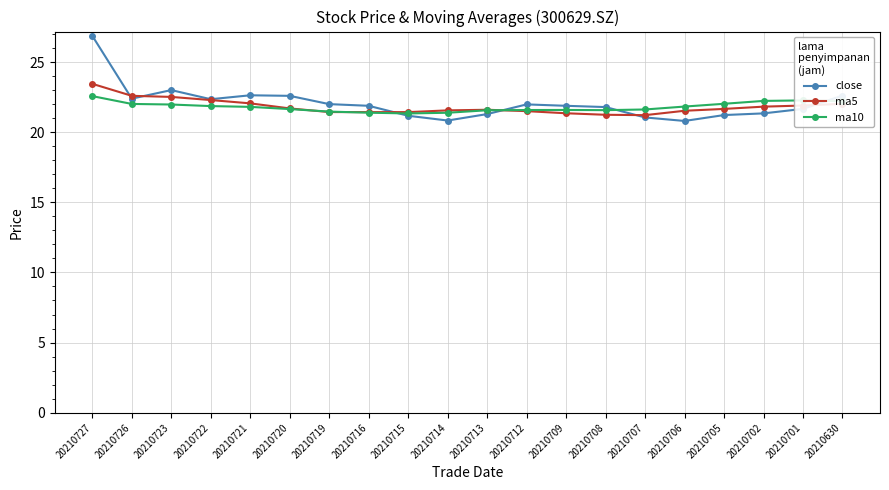

In ma10, how many points are lower than both neighbors (excluding endpoints)?

2